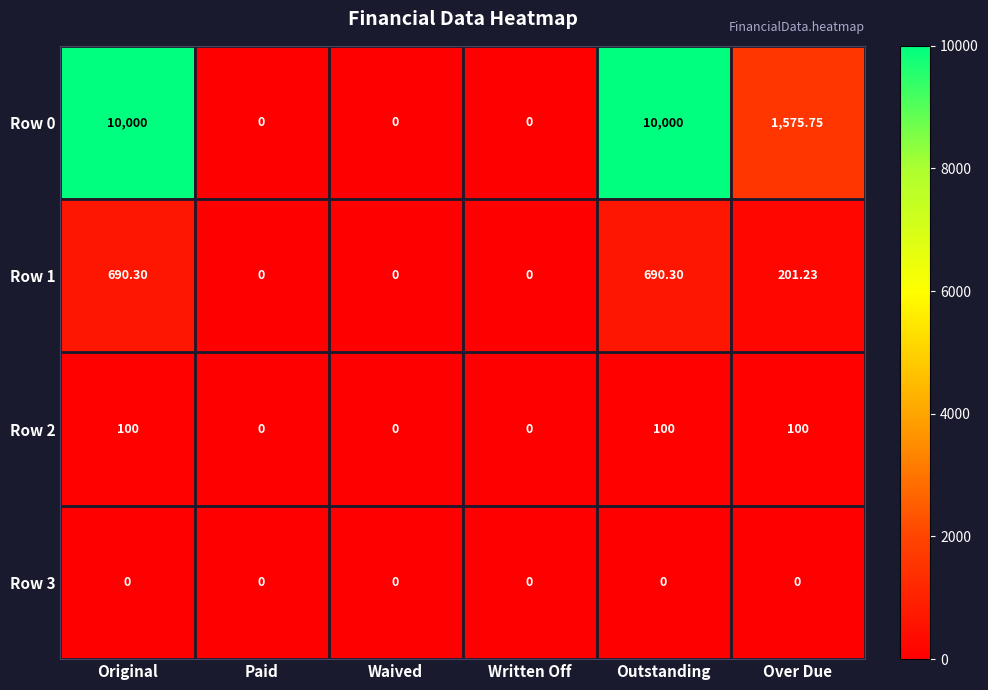

Which series has the largest total across all categories?

Row 0